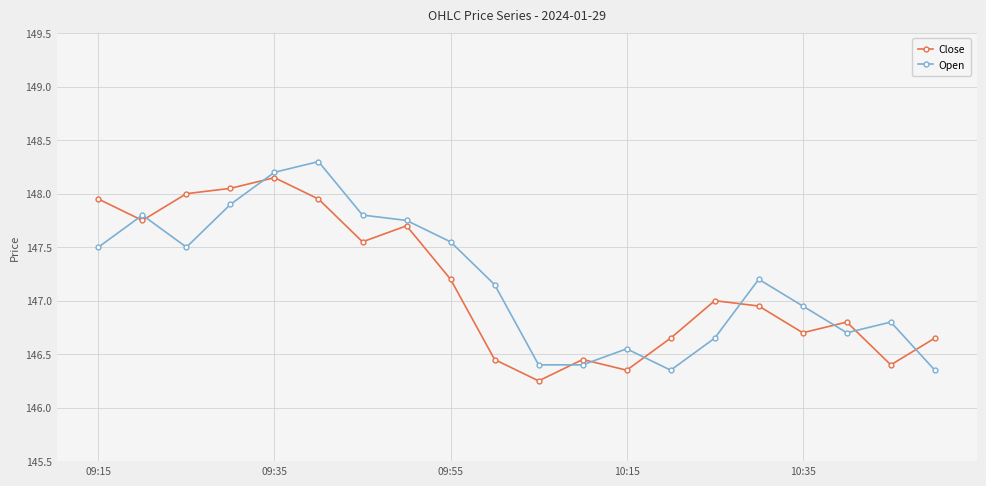

True or false: Close and Open intersect in this chart.

True